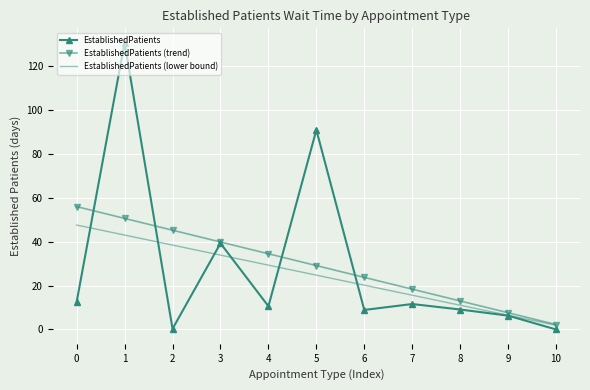

Rank the series by their maximum value, from lowest to highest.

EstablishedPatients (lower bound), EstablishedPatients (trend), EstablishedPatients